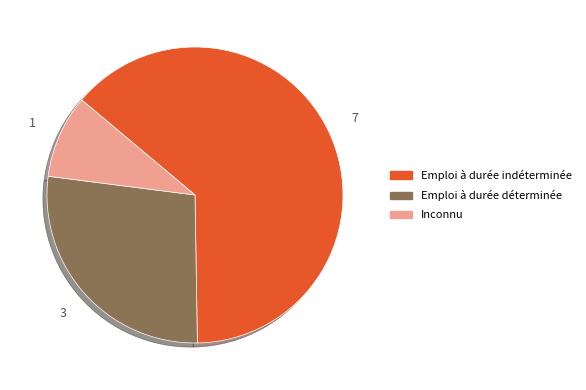

Is there any slice that represents more than half of the pie?

Yes